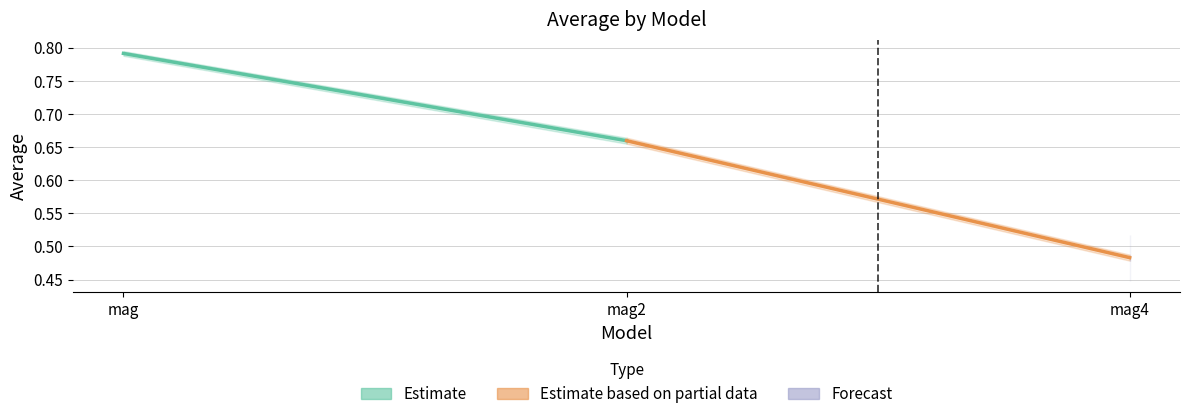

Reading right to left, transcribe all the data shown in this chart.

Estimate: 0.7	0.8
Estimate based on partial data: 0.5	0.7